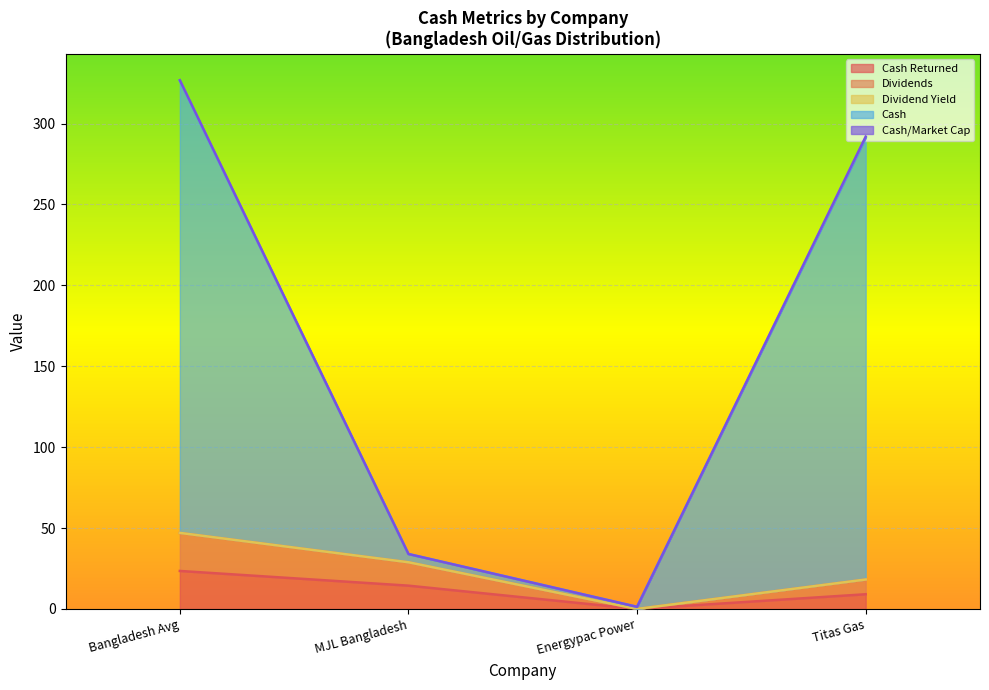

What is the label of the 2nd point from the right?

Energypac Power